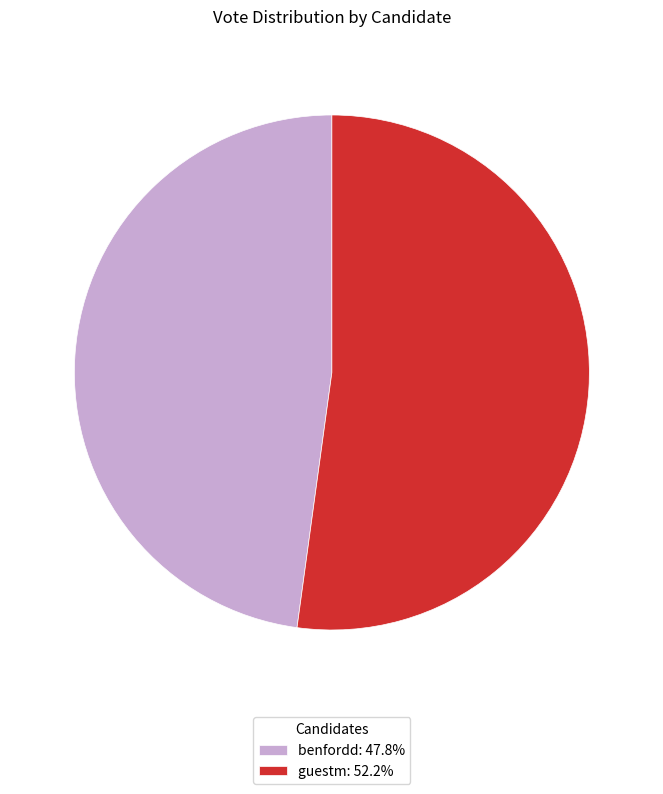

What is the largest slice in the pie chart?

guestm